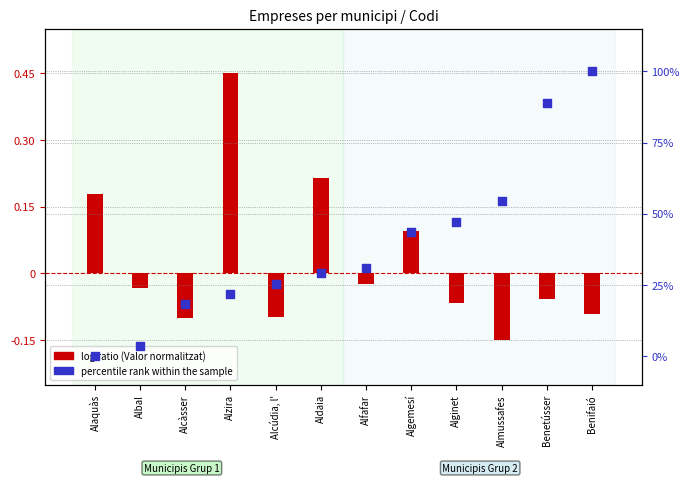

Which series has the largest Y range (max minus min)?

percentile rank within the sample